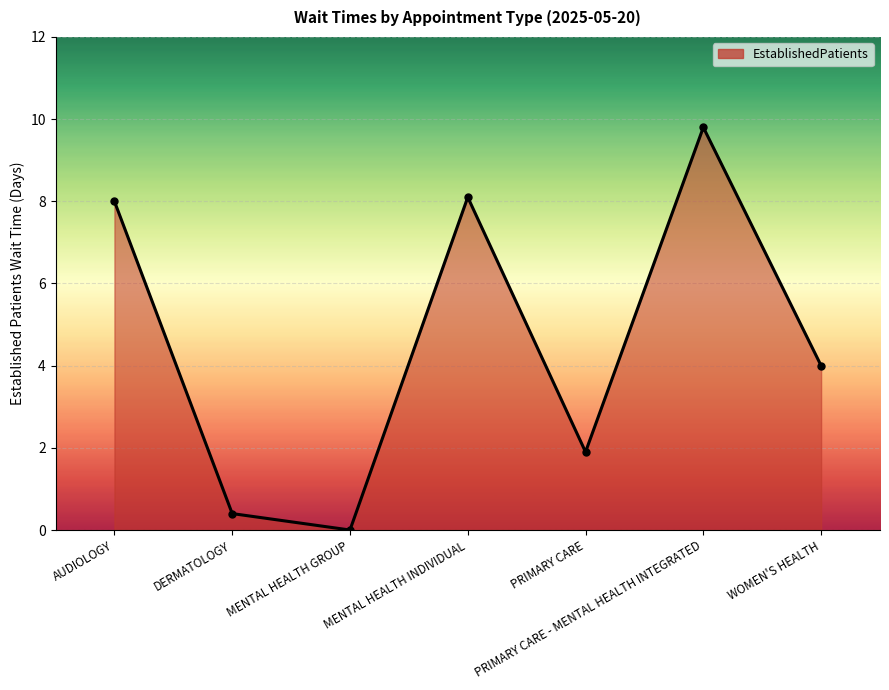

Between AUDIOLOGY and MENTAL HEALTH INDIVIDUAL, which is larger?

MENTAL HEALTH INDIVIDUAL